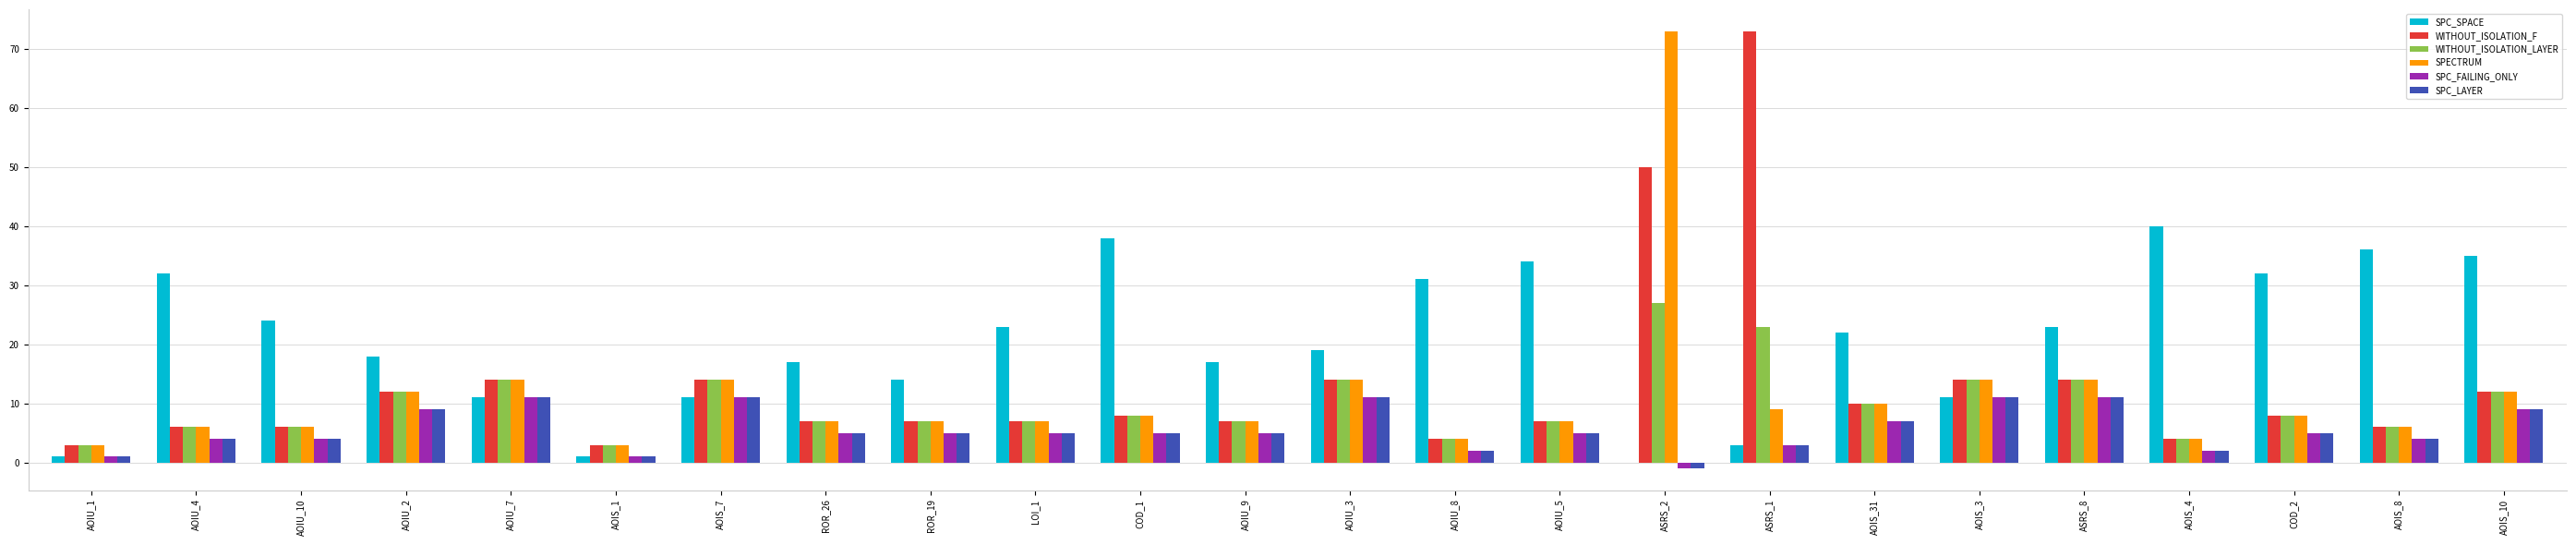

True or false: WITHOUT_ISOLATION_LAYER has a value of 22 at AOIU_7.

False